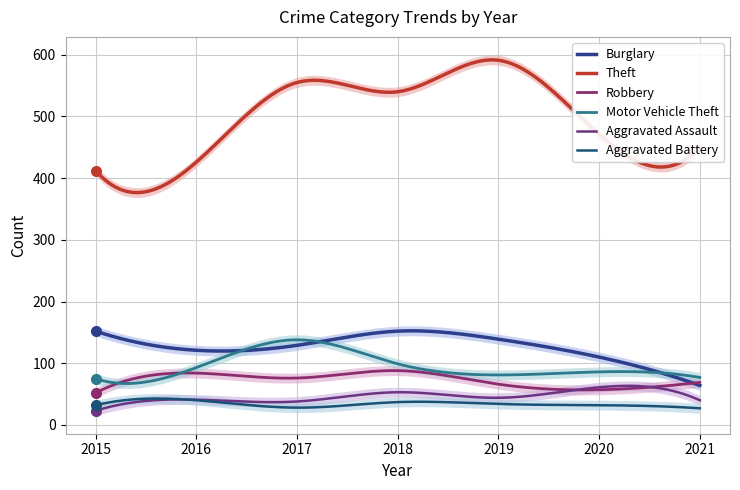

How many lines are shown in the chart?

6